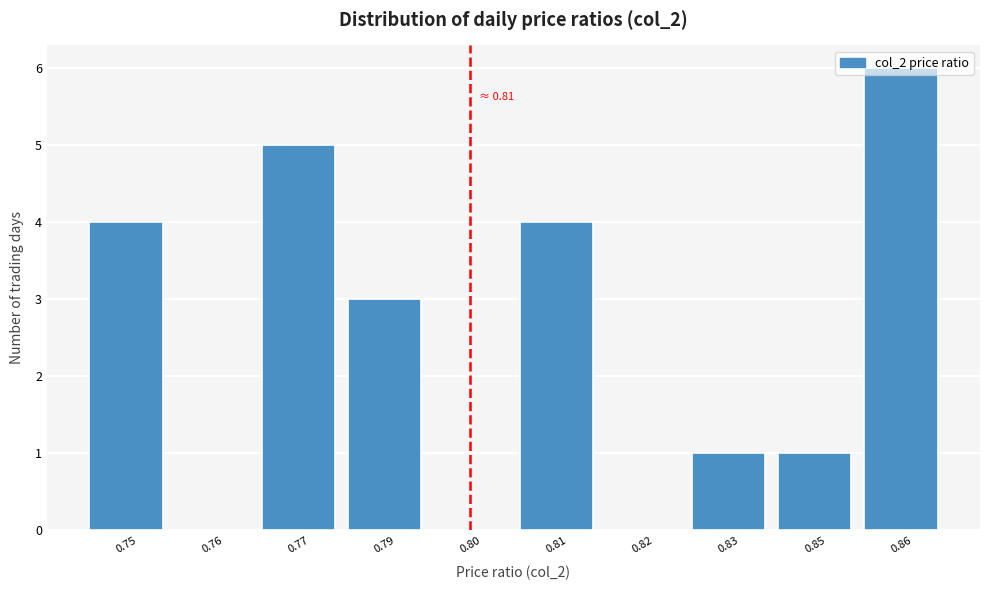

Between 0.75 and 0.79, which is larger?

0.75